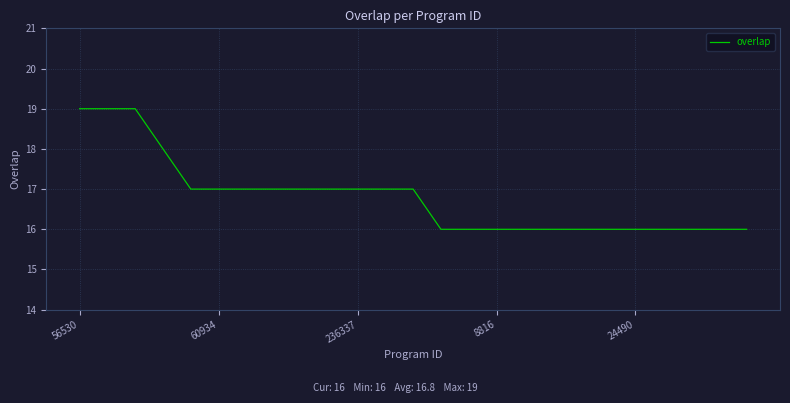

What is the difference between the maximum and minimum values?

3